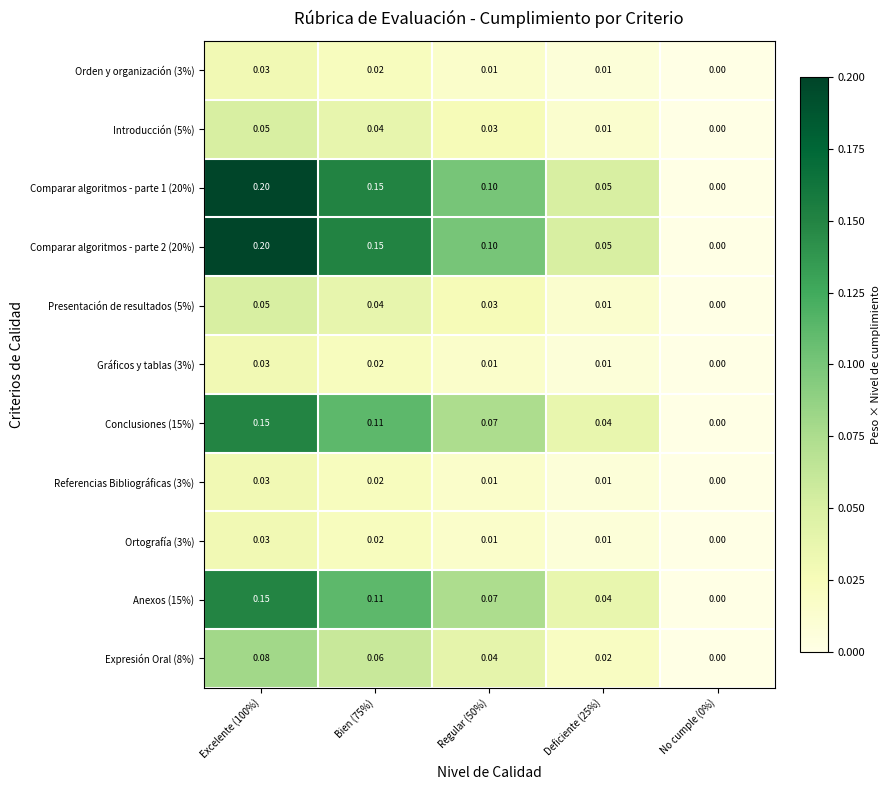

Reading left to right, transcribe all the data shown in this chart.

Orden y organización (3%): Excelente (100%)=0.0	Bien (75%)=0.0	Regular (50%)=0.0	Deficiente (25%)=0.0	No cumple (0%)=0.0
Introducción (5%): Excelente (100%)=0.1	Bien (75%)=0.0	Regular (50%)=0.0	Deficiente (25%)=0.0	No cumple (0%)=0.0
Comparar algoritmos - parte 1 (20%): Excelente (100%)=0.2	Bien (75%)=0.1	Regular (50%)=0.1	Deficiente (25%)=0.1	No cumple (0%)=0.0
Comparar algoritmos - parte 2 (20%): Excelente (100%)=0.2	Bien (75%)=0.1	Regular (50%)=0.1	Deficiente (25%)=0.1	No cumple (0%)=0.0
Presentación de resultados (5%): Excelente (100%)=0.1	Bien (75%)=0.0	Regular (50%)=0.0	Deficiente (25%)=0.0	No cumple (0%)=0.0
Gráficos y tablas (3%): Excelente (100%)=0.0	Bien (75%)=0.0	Regular (50%)=0.0	Deficiente (25%)=0.0	No cumple (0%)=0.0
Conclusiones (15%): Excelente (100%)=0.1	Bien (75%)=0.1	Regular (50%)=0.1	Deficiente (25%)=0.0	No cumple (0%)=0.0
Referencias Bibliográficas (3%): Excelente (100%)=0.0	Bien (75%)=0.0	Regular (50%)=0.0	Deficiente (25%)=0.0	No cumple (0%)=0.0
Ortografía (3%): Excelente (100%)=0.0	Bien (75%)=0.0	Regular (50%)=0.0	Deficiente (25%)=0.0	No cumple (0%)=0.0
Anexos (15%): Excelente (100%)=0.1	Bien (75%)=0.1	Regular (50%)=0.1	Deficiente (25%)=0.0	No cumple (0%)=0.0
Expresión Oral (8%): Excelente (100%)=0.1	Bien (75%)=0.1	Regular (50%)=0.0	Deficiente (25%)=0.0	No cumple (0%)=0.0